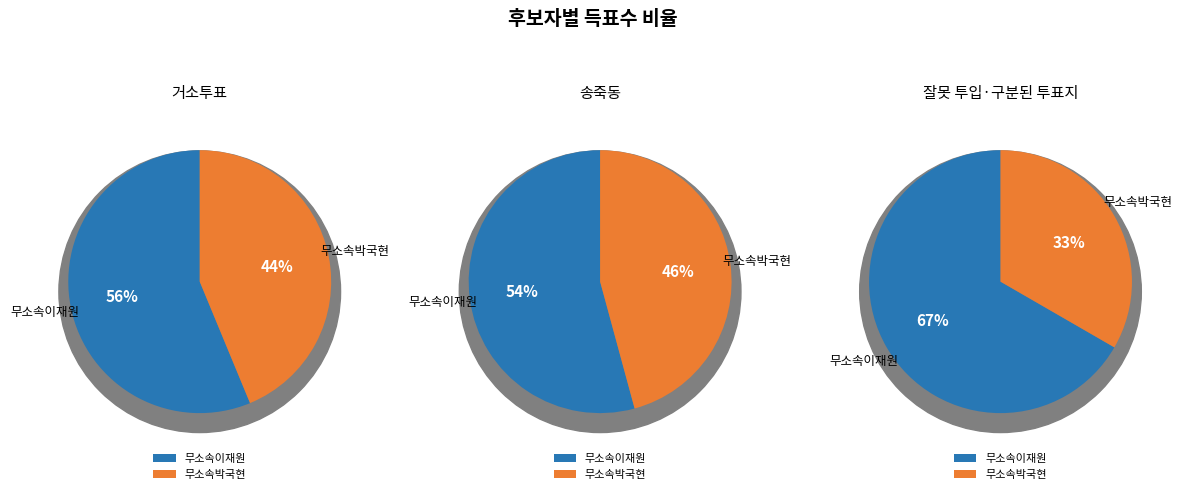

What is the spread (max minus min) of values at 잘못 투입·구분된 투표지?

2